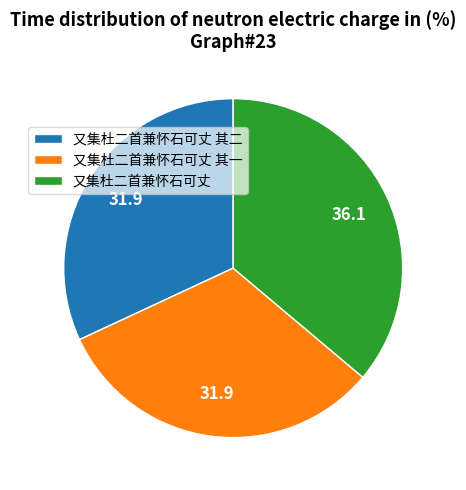

True or false: 又集杜二首兼怀石可丈 其二 accounts for 27% of the total.

False